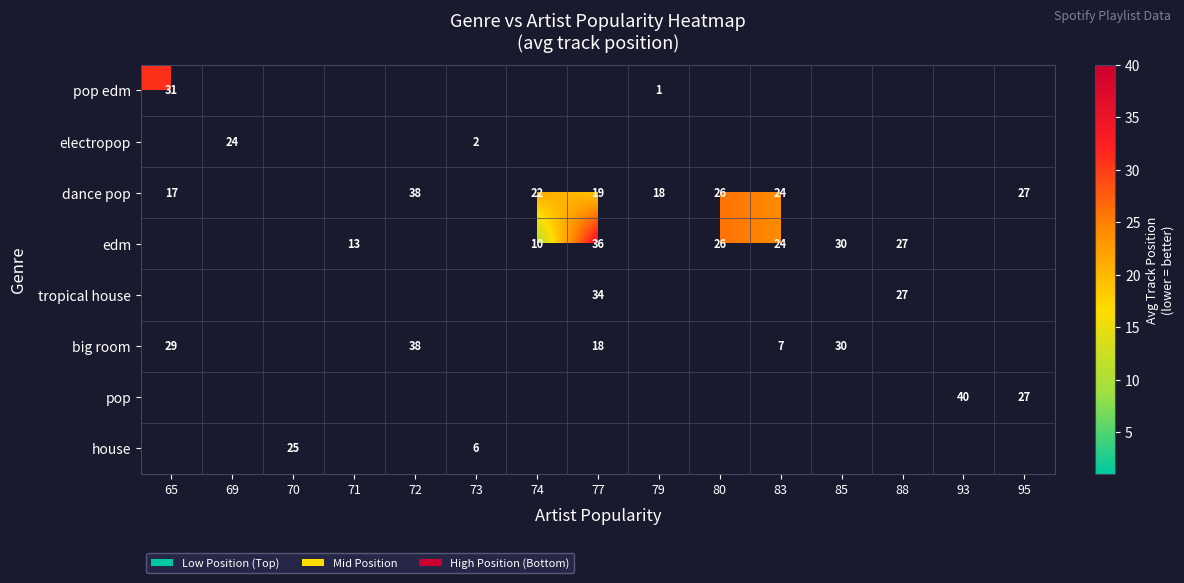

The edm series shows 15 at 74. True or false?

False